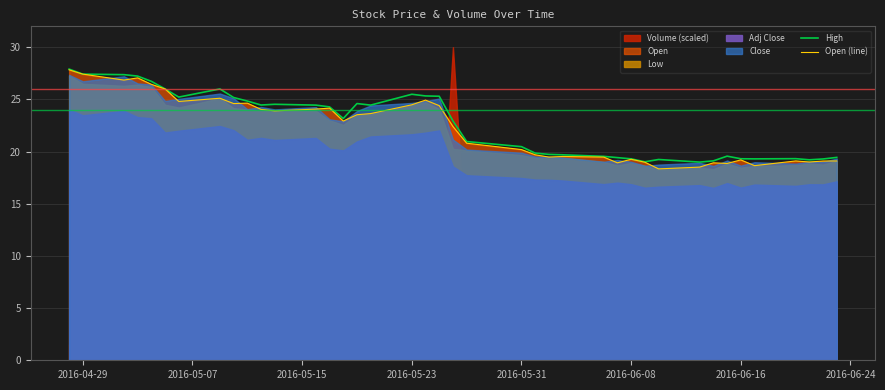

The Open (line) series shows 27.4 at 2016-04-29. True or false?

True